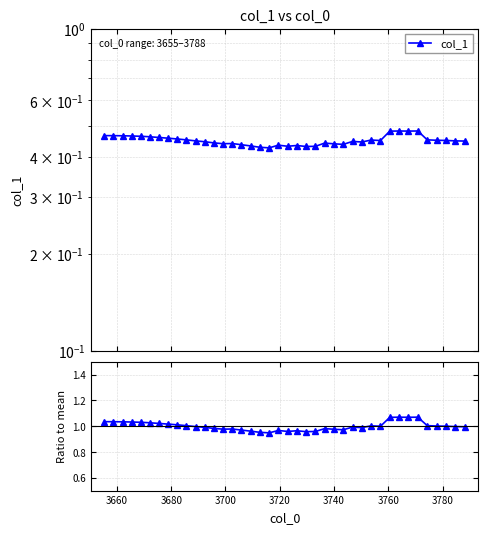

What is the difference between the maximum and minimum values in the col_1 / mean series?

0.1